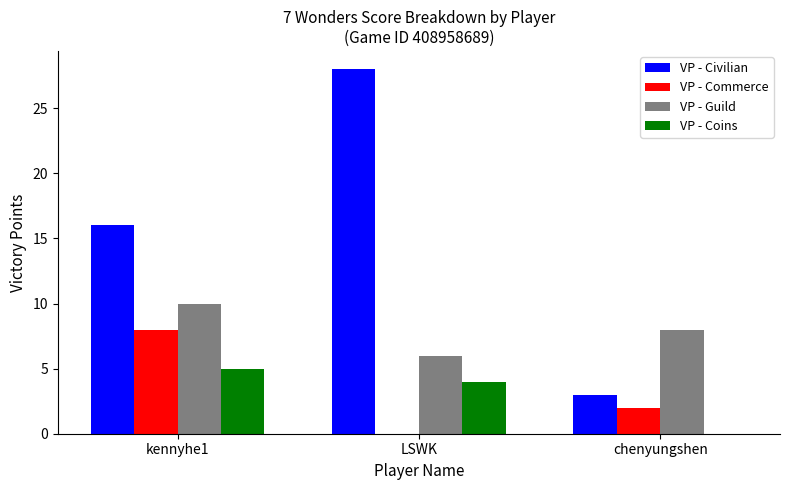

Between kennyhe1 and chenyungshen, which series saw the biggest shift?

VP - Civilian